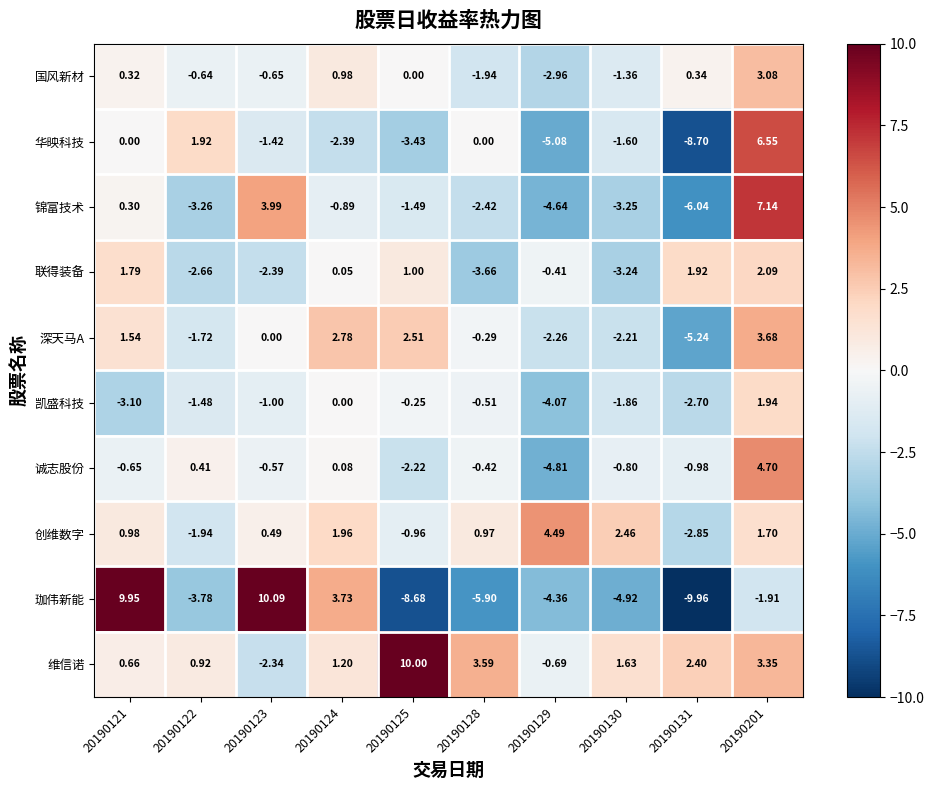

Between 20190123 and 20190130, which series saw the biggest shift?

珈伟新能